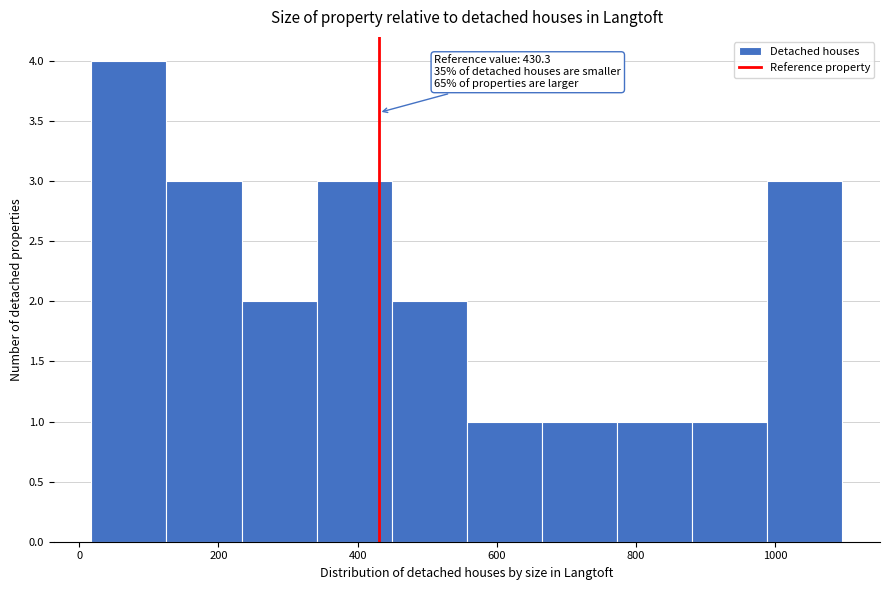

Over which range of the x-axis is the bar tallest?

20 to 120